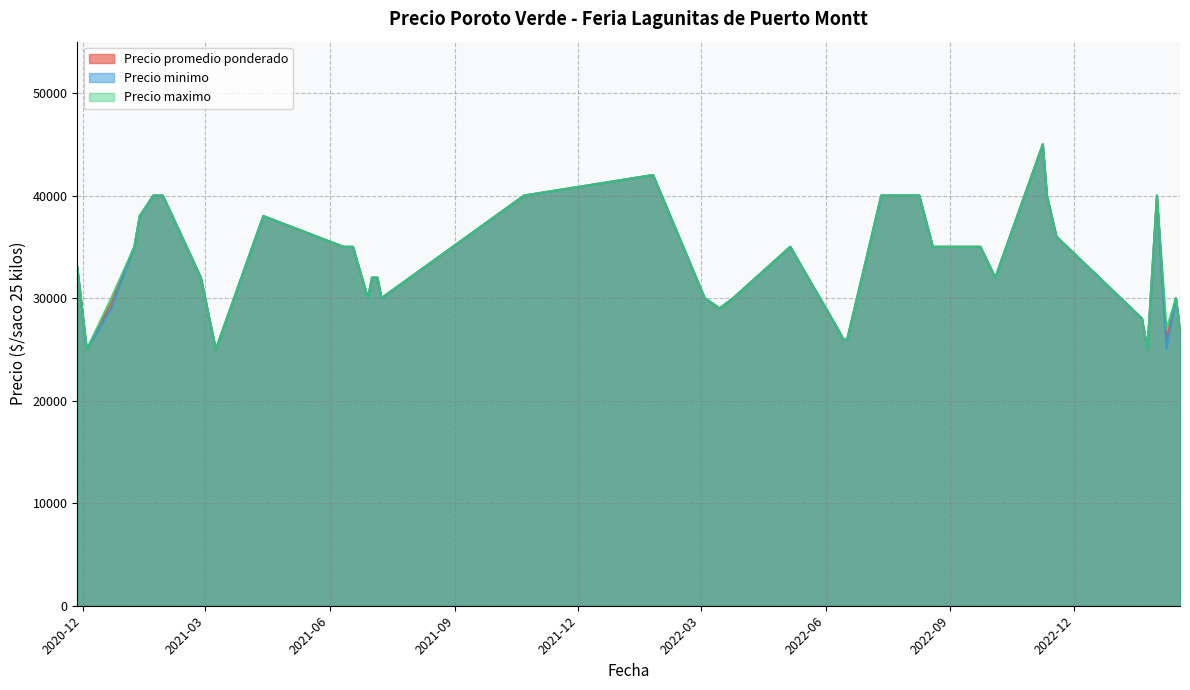

What is the total value across all series at 2023-01-20?

84000